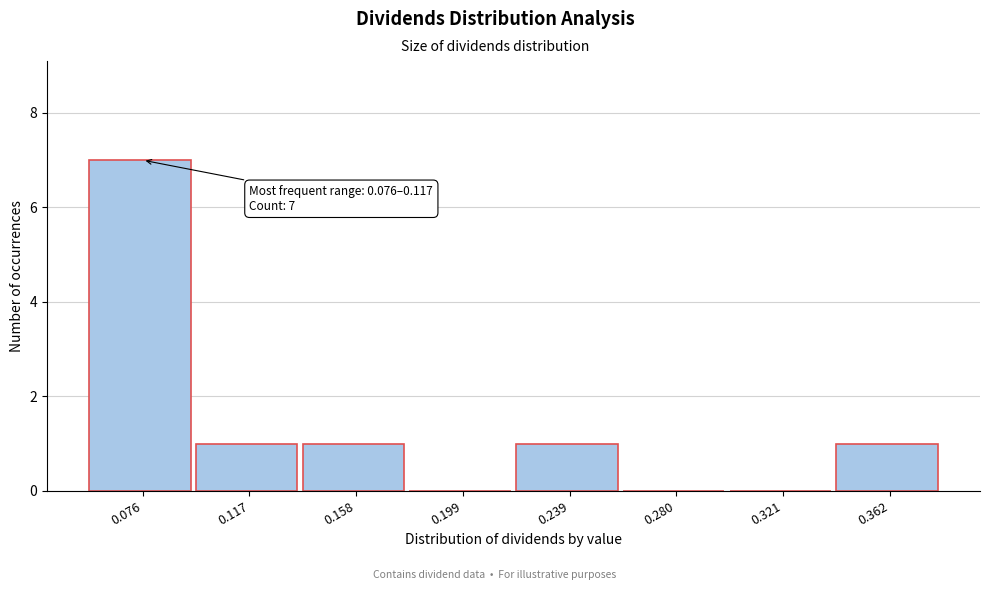

Reading right to left, extract all data points from this chart.

0.362=1	0.321=0	0.280=0	0.239=1	0.199=0	0.158=1	0.117=1	0.076=7